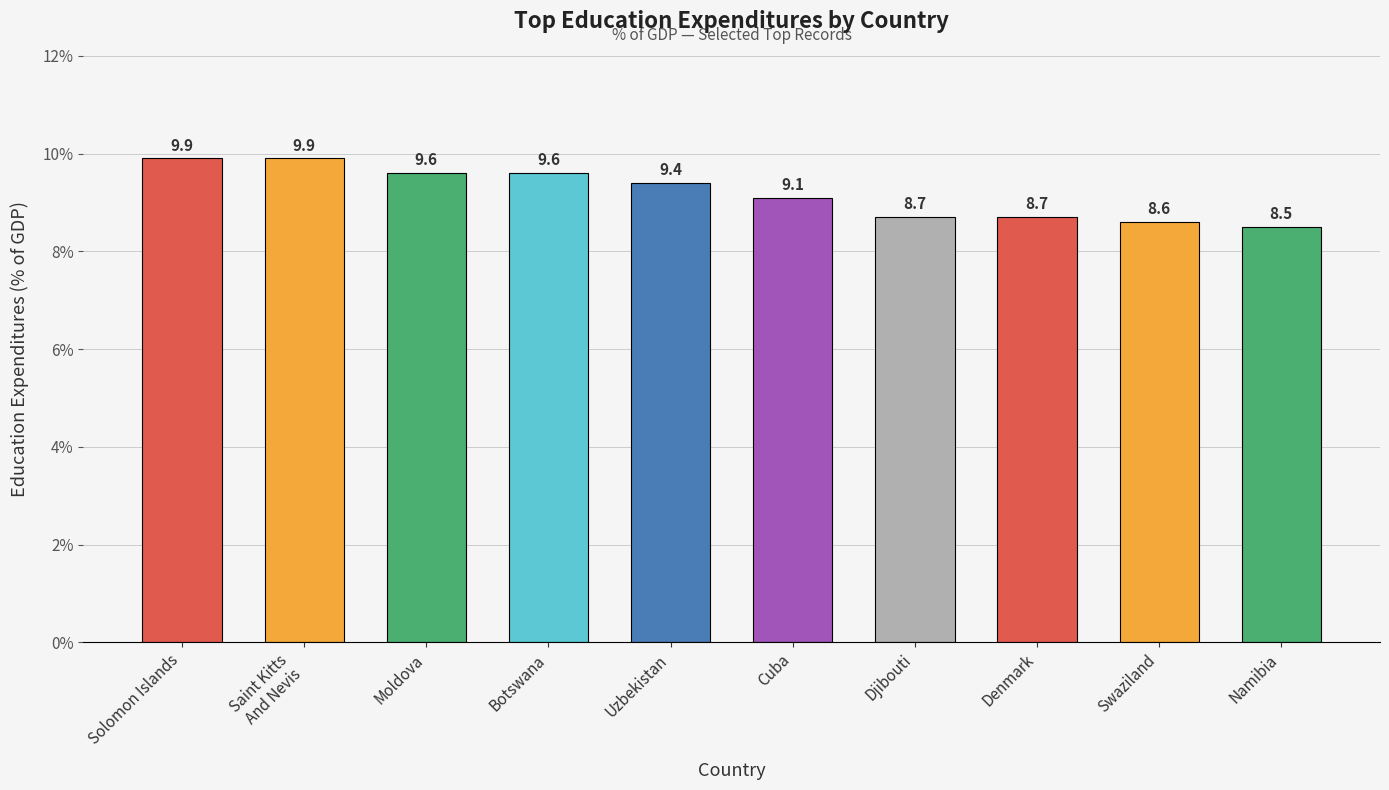

What is the approximate value at Namibia?

8.5